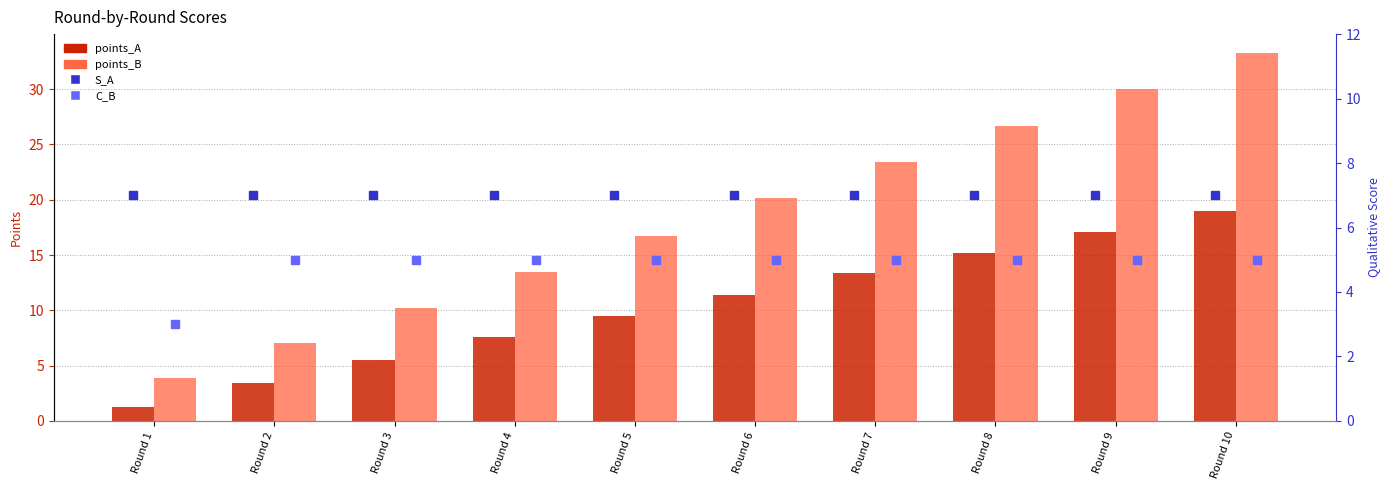

At how many categories does at least one series exceed 7?

9